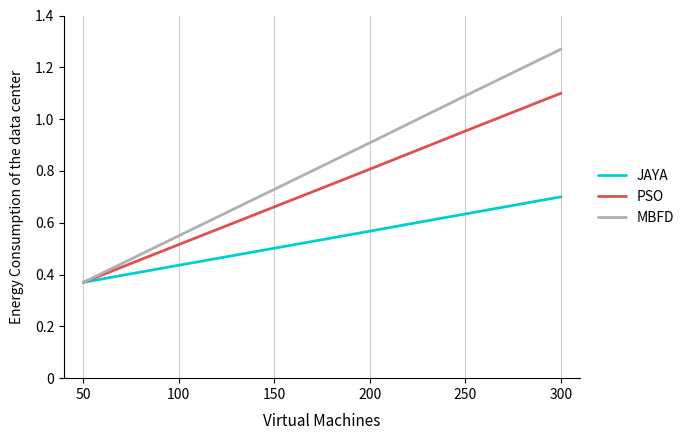

Where is MBFD nearest to the value 0?

50